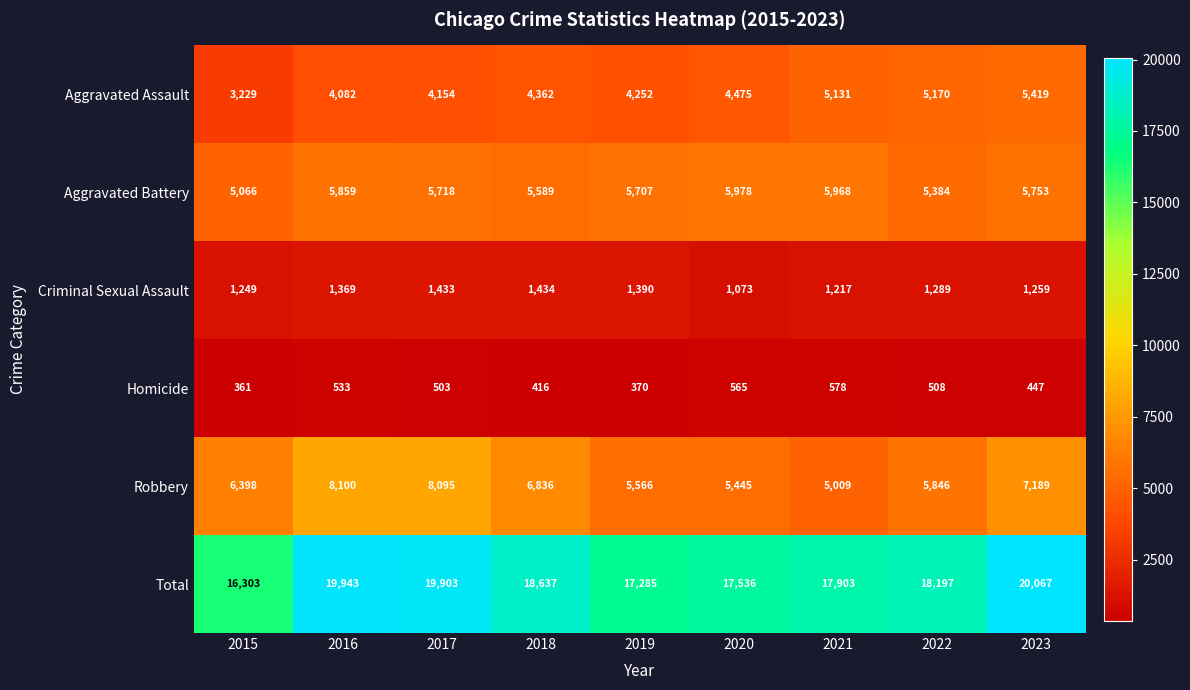

Which label corresponds to the smallest value in the chart?

2015